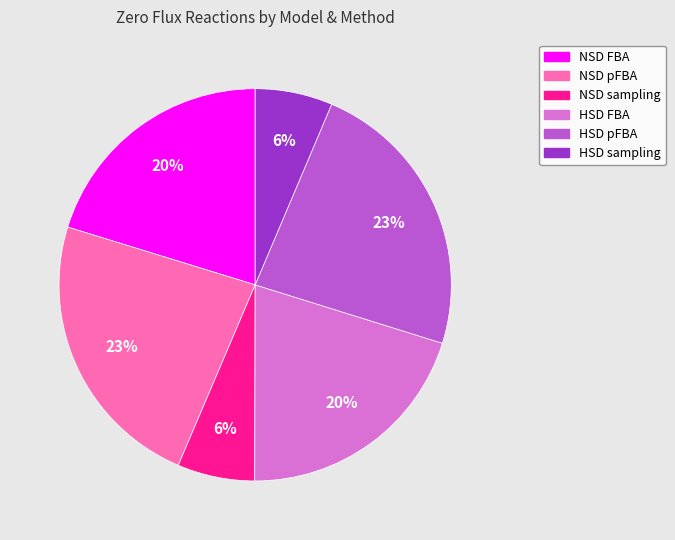

Between NSD pFBA and HSD sampling, which is larger?

NSD pFBA